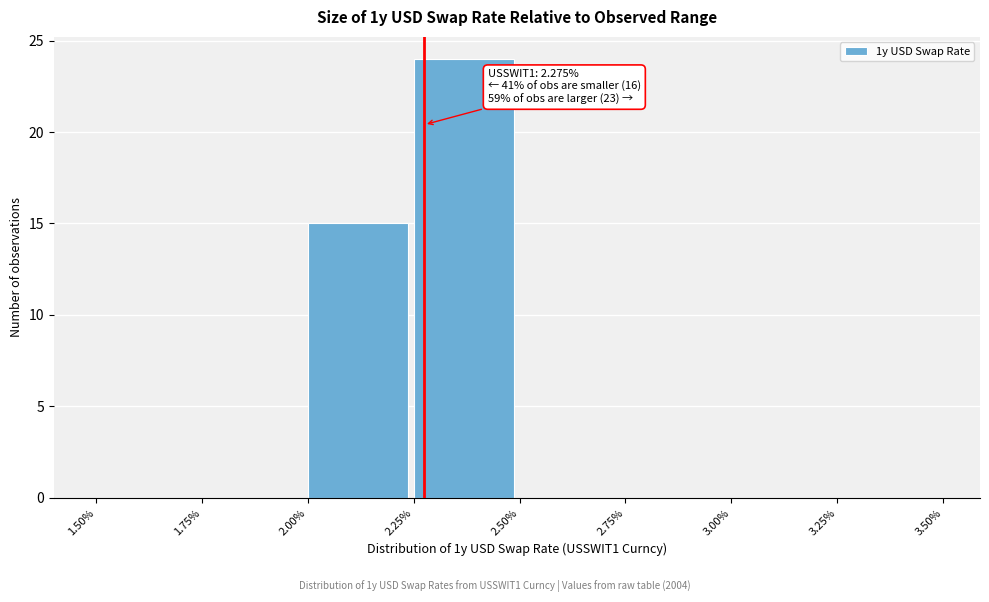

Over which range of the x-axis is the bar tallest?

2.25% to 2.50%